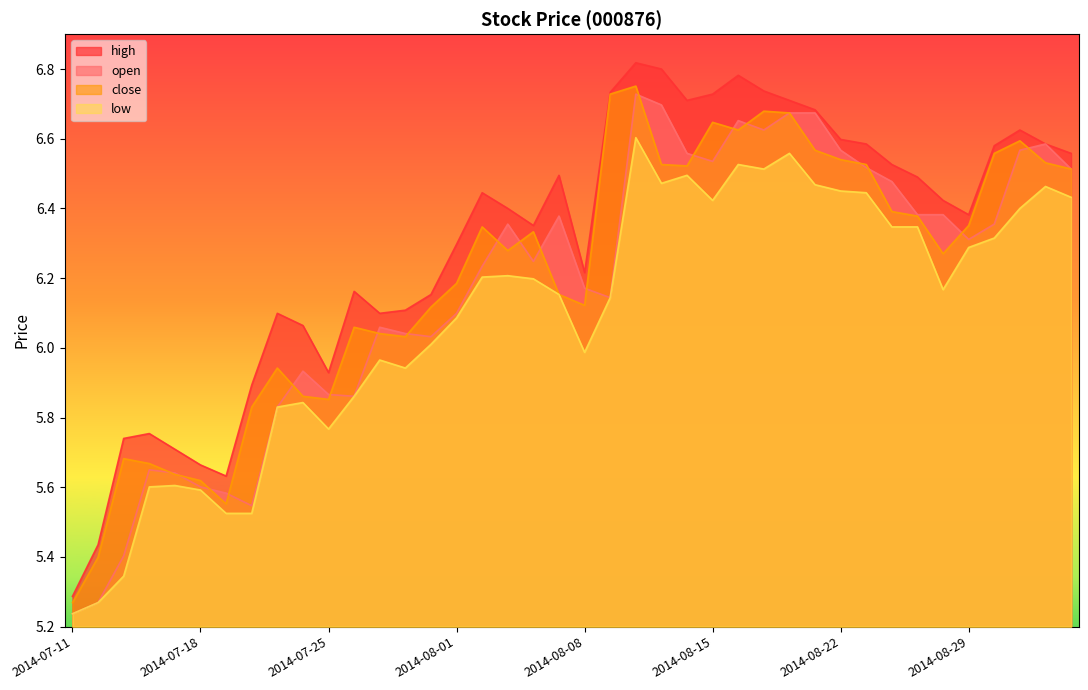

What is the average value of the low series?

6.1